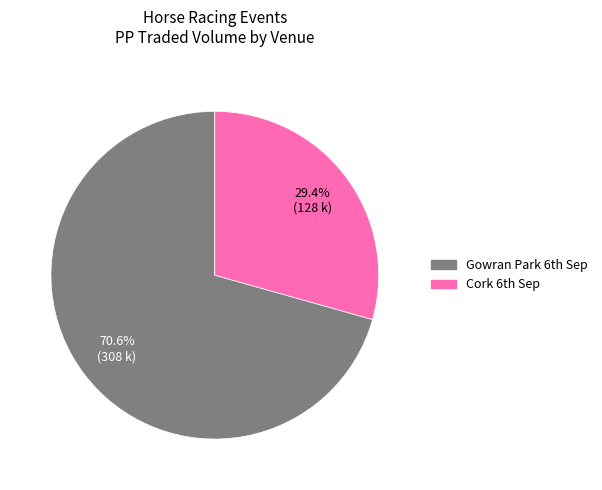

Which slice is the smallest?

Cork 6th Sep